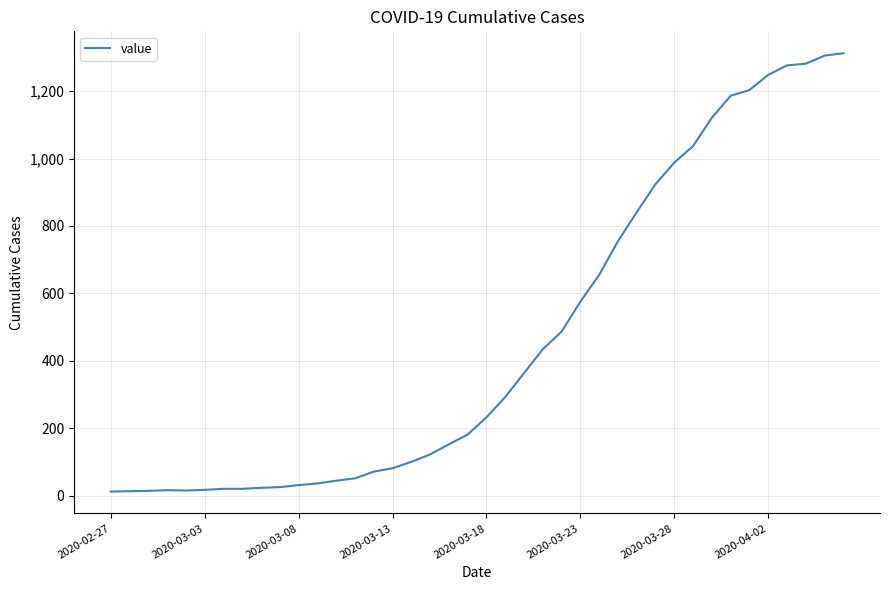

What is the difference between the maximum and minimum values?

1299